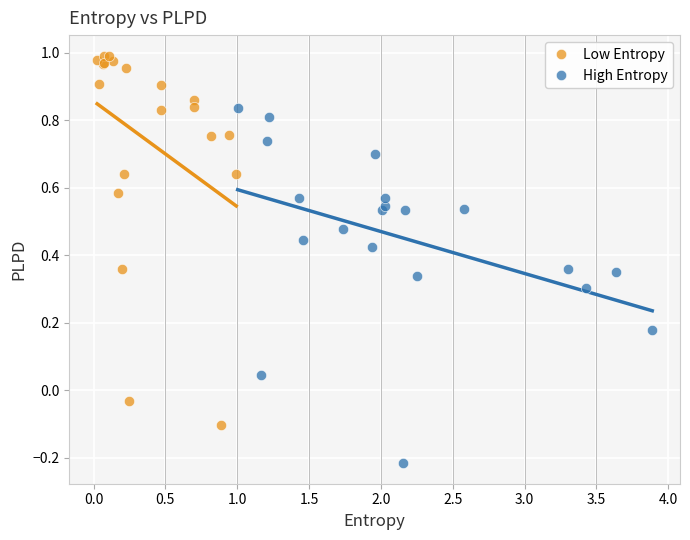

Which series contains the highest Y value?

Low Entropy